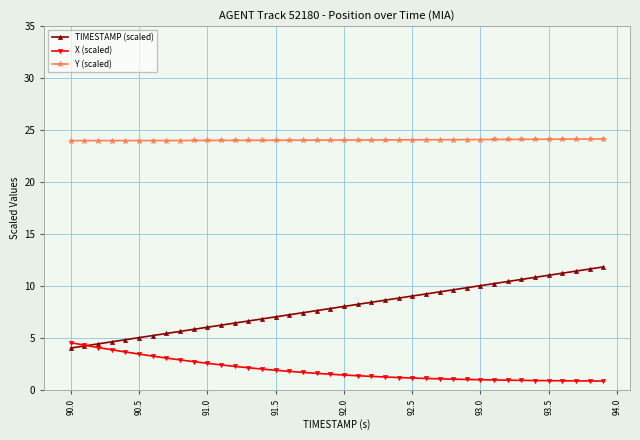

Count the number of categories in the chart.

40